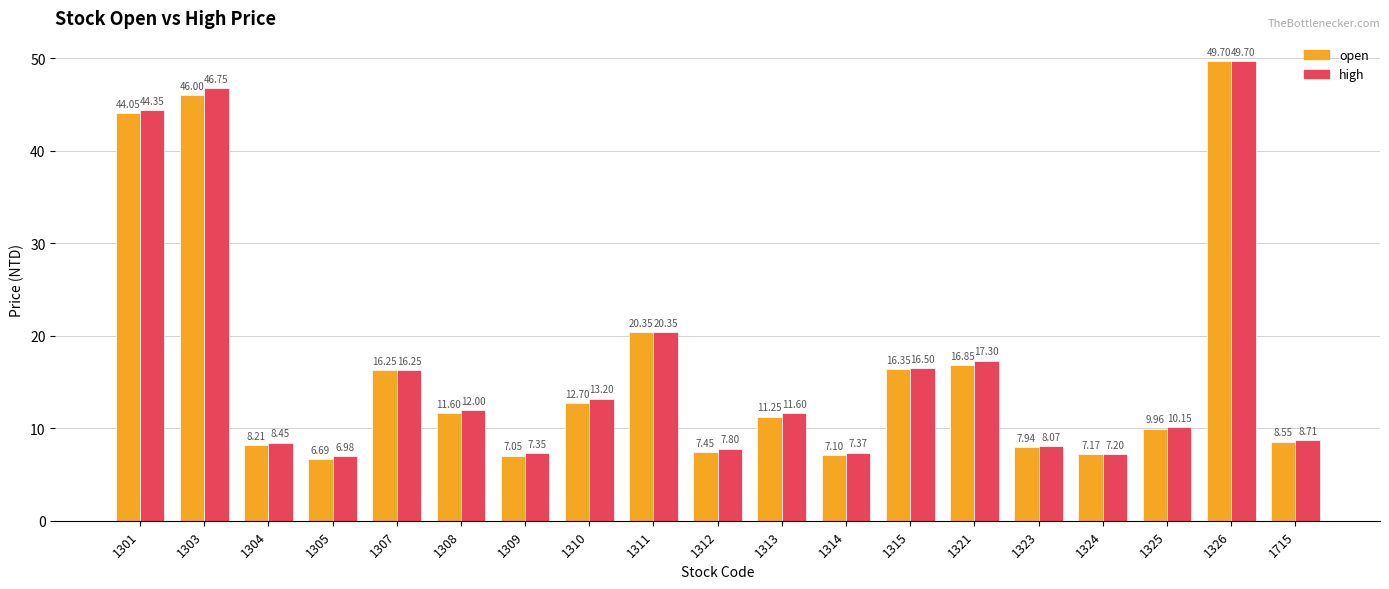

The open series shows 49.7 at 1326. True or false?

True